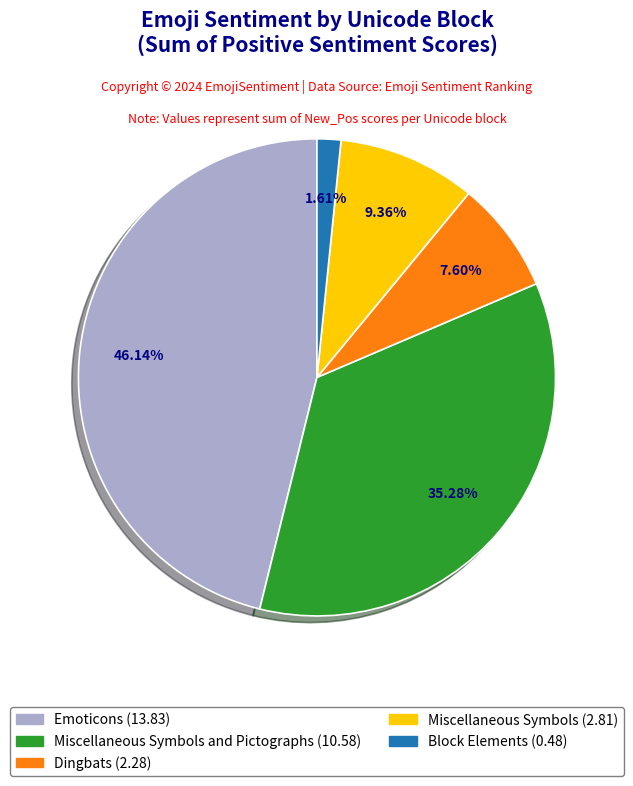

Is there any slice that represents more than half of the pie?

No